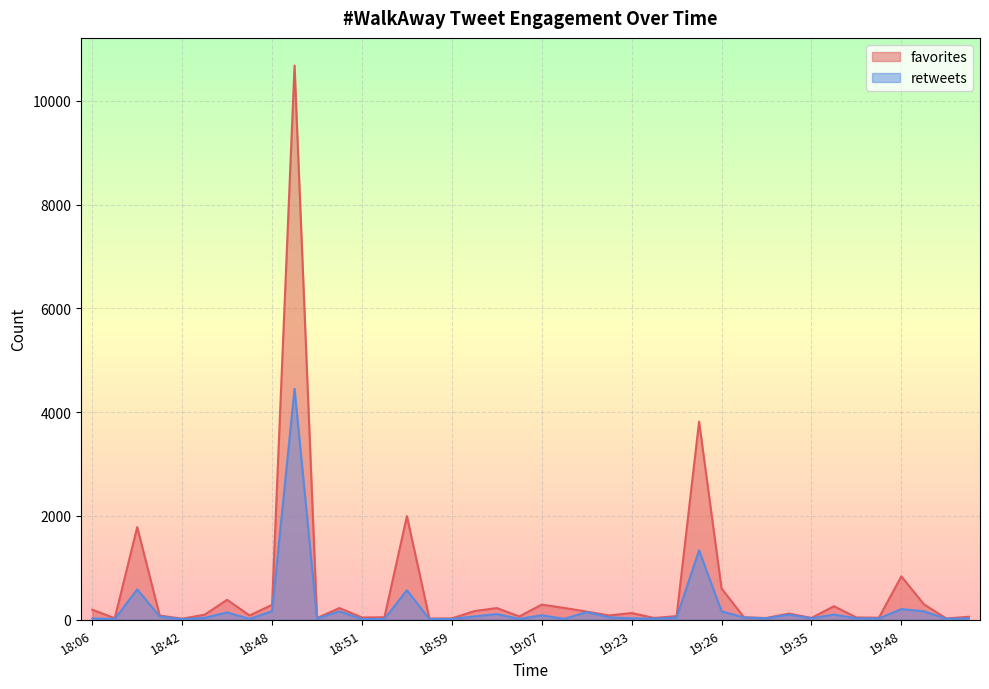

True or false: favorites and retweets intersect in this chart.

False